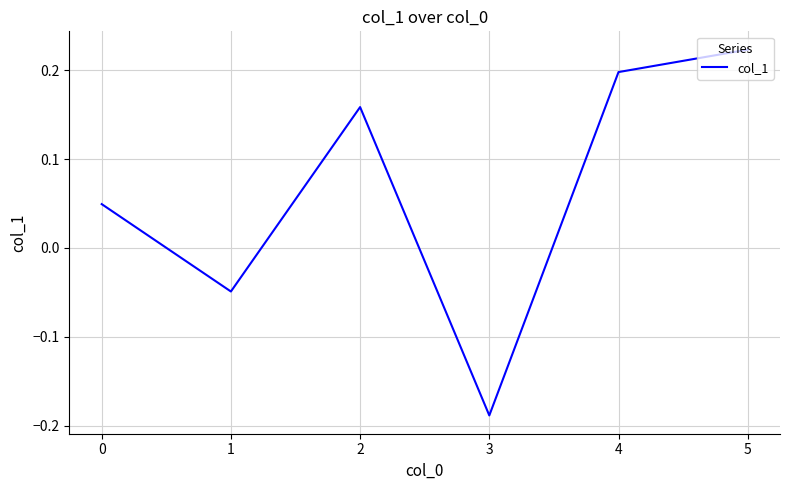

Count the values in the range 0 to 1.

4